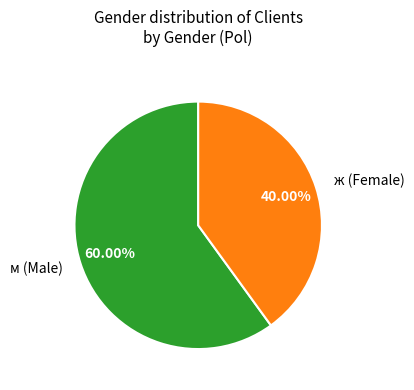

What is the smallest slice in the pie chart?

ж